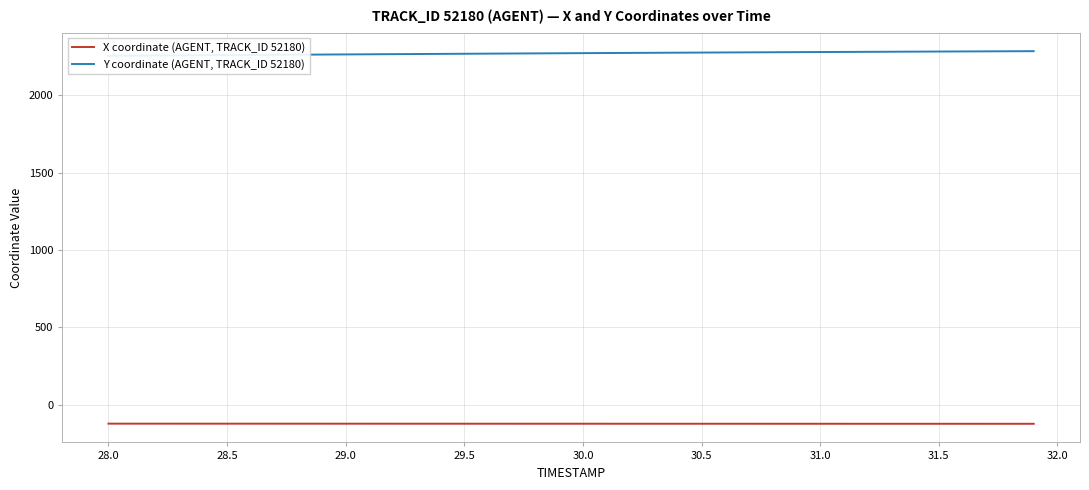

True or false: Y coordinate (AGENT, TRACK_ID 52180) has more than 0 points higher than both neighbors.

False